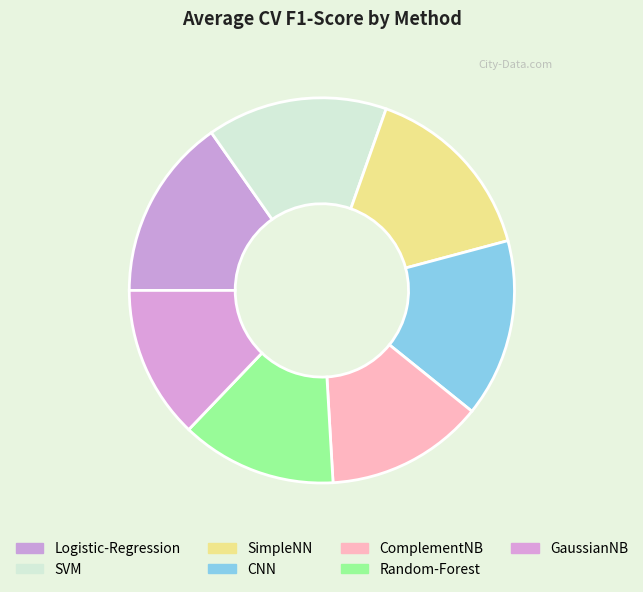

What percentage is NOT represented by ComplementNB?

86.7%